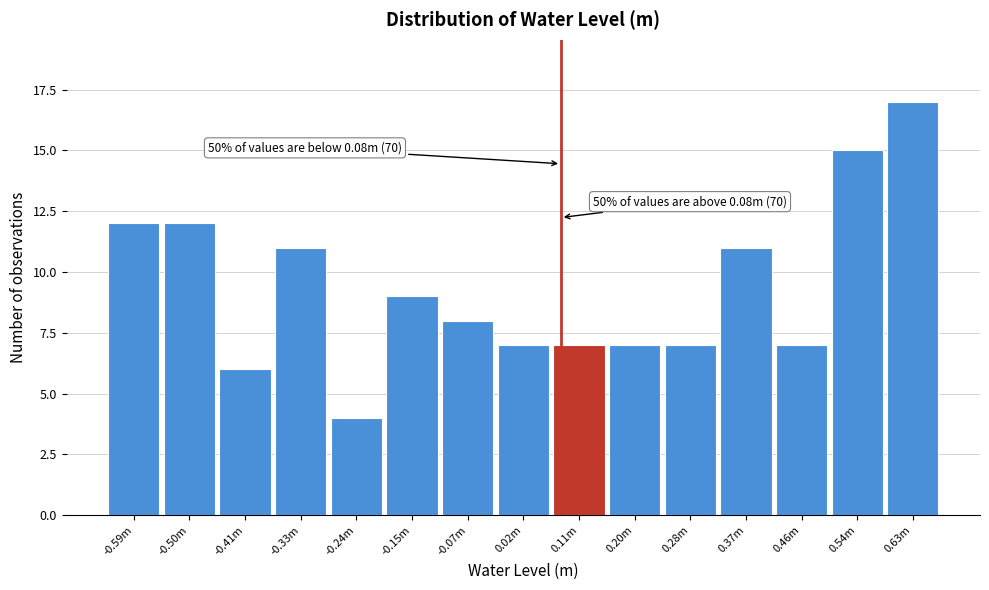

Reading left to right, extract all data points from this chart.

-0.59m=12	-0.50m=12	-0.41m=6	-0.33m=11	-0.24m=4	-0.15m=9	-0.07m=8	0.02m=7	0.11m=7	0.20m=7	0.28m=7	0.37m=11	0.46m=7	0.54m=15	0.63m=17